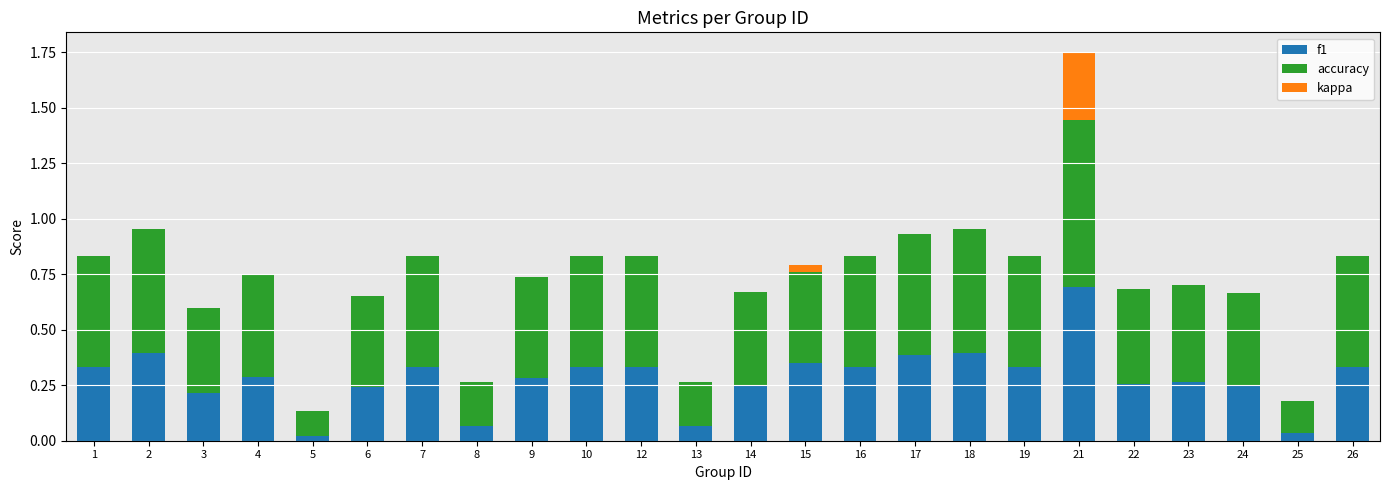

What is the sum of all accuracy values?

10.4